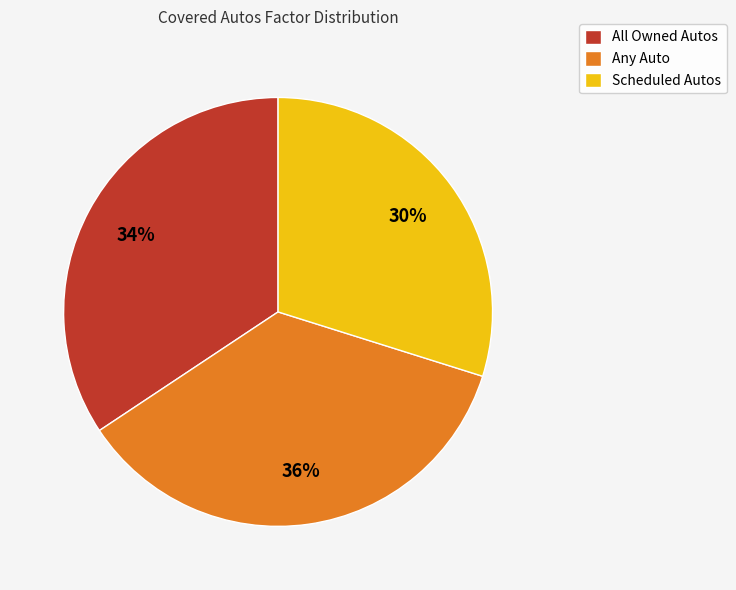

What is the smallest slice in the pie chart?

Scheduled Autos